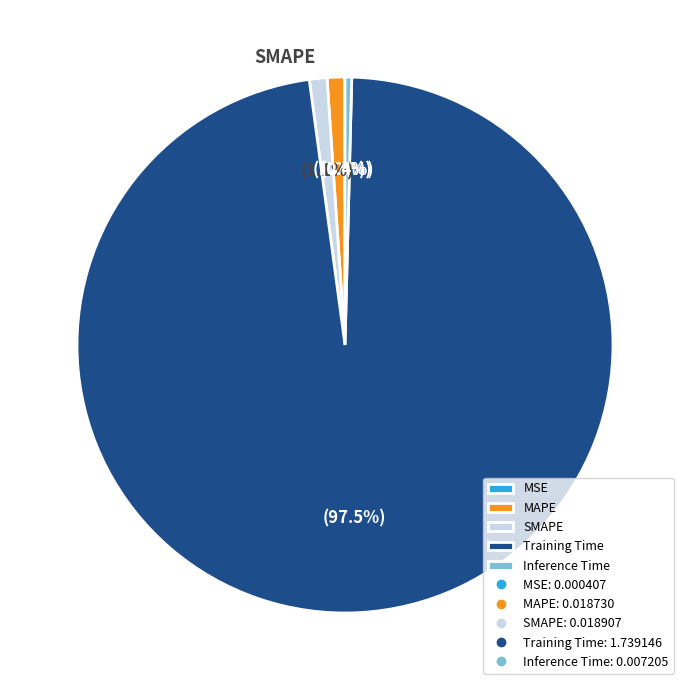

What is the largest slice in the pie chart?

Training Time